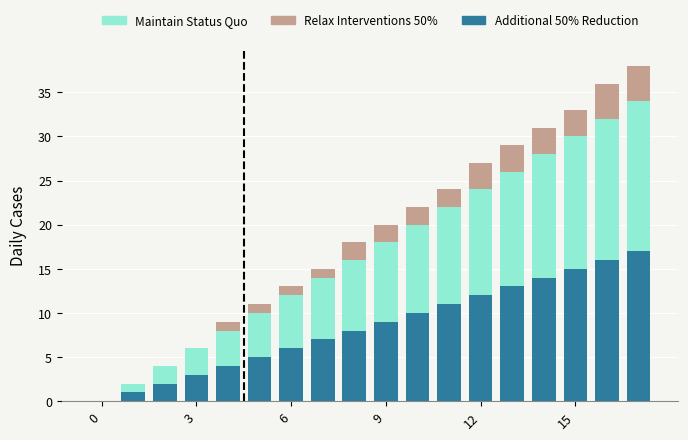

What is the maximum value for Additional 50% Reduction?

17